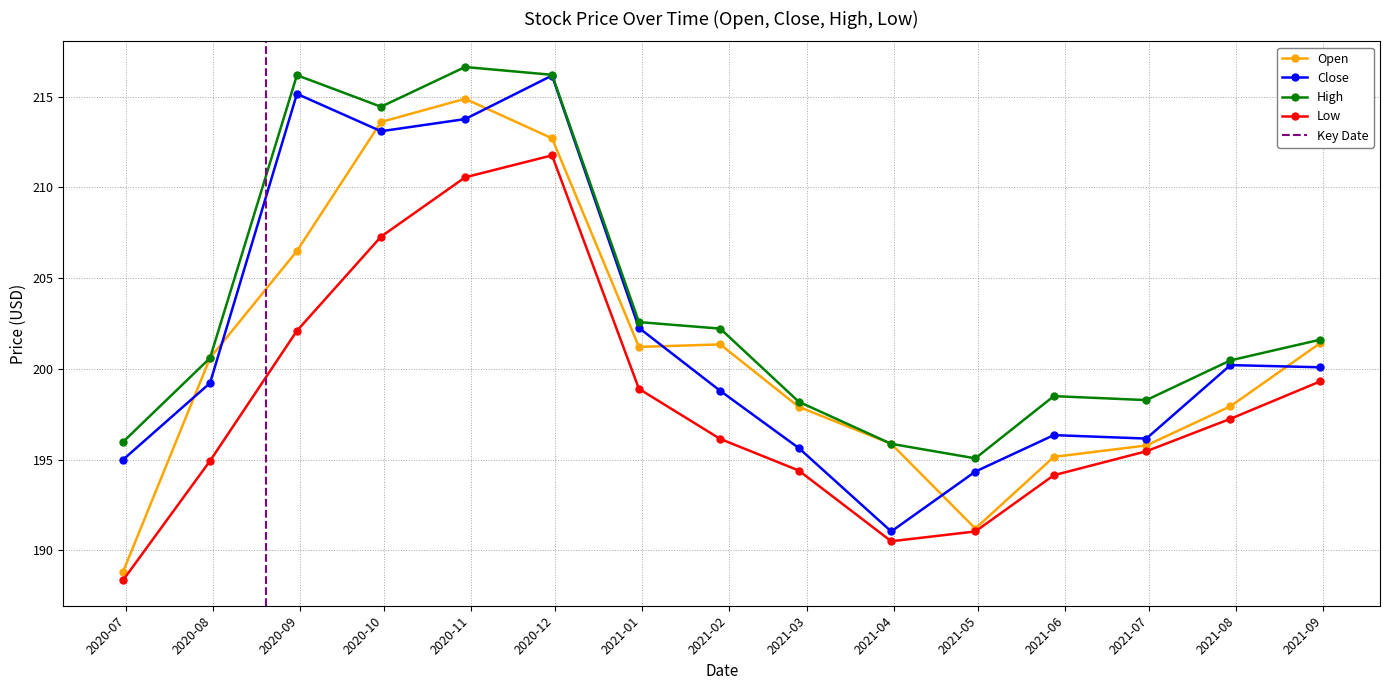

Rank the series by their maximum value, from lowest to highest.

Low, Open, Close, High